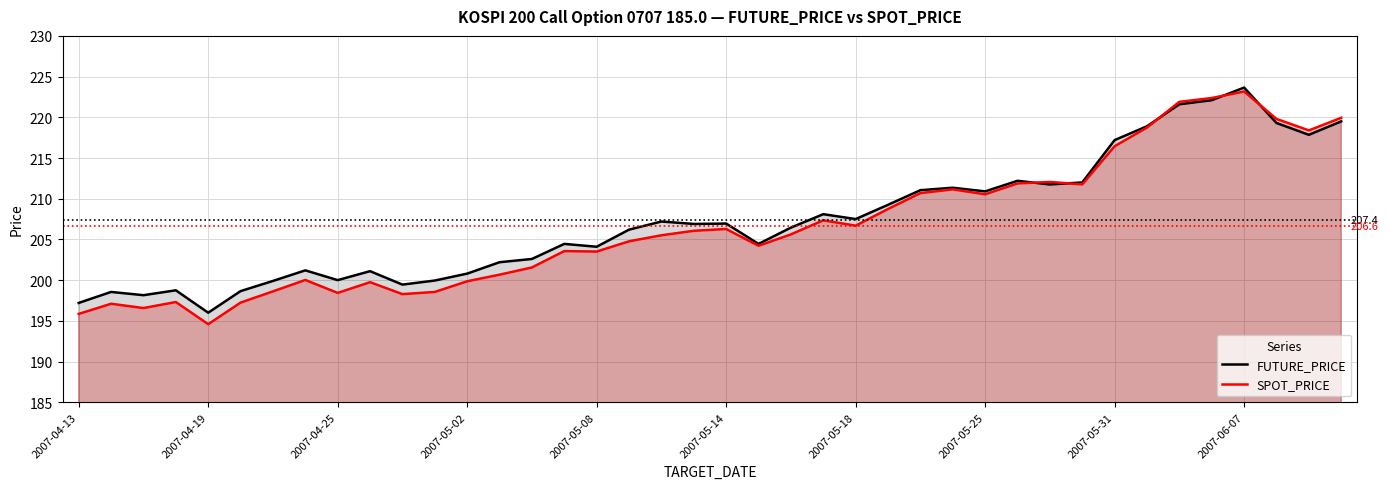

True or false: FUTURE_PRICE has more than 2 points higher than both neighbors.

True